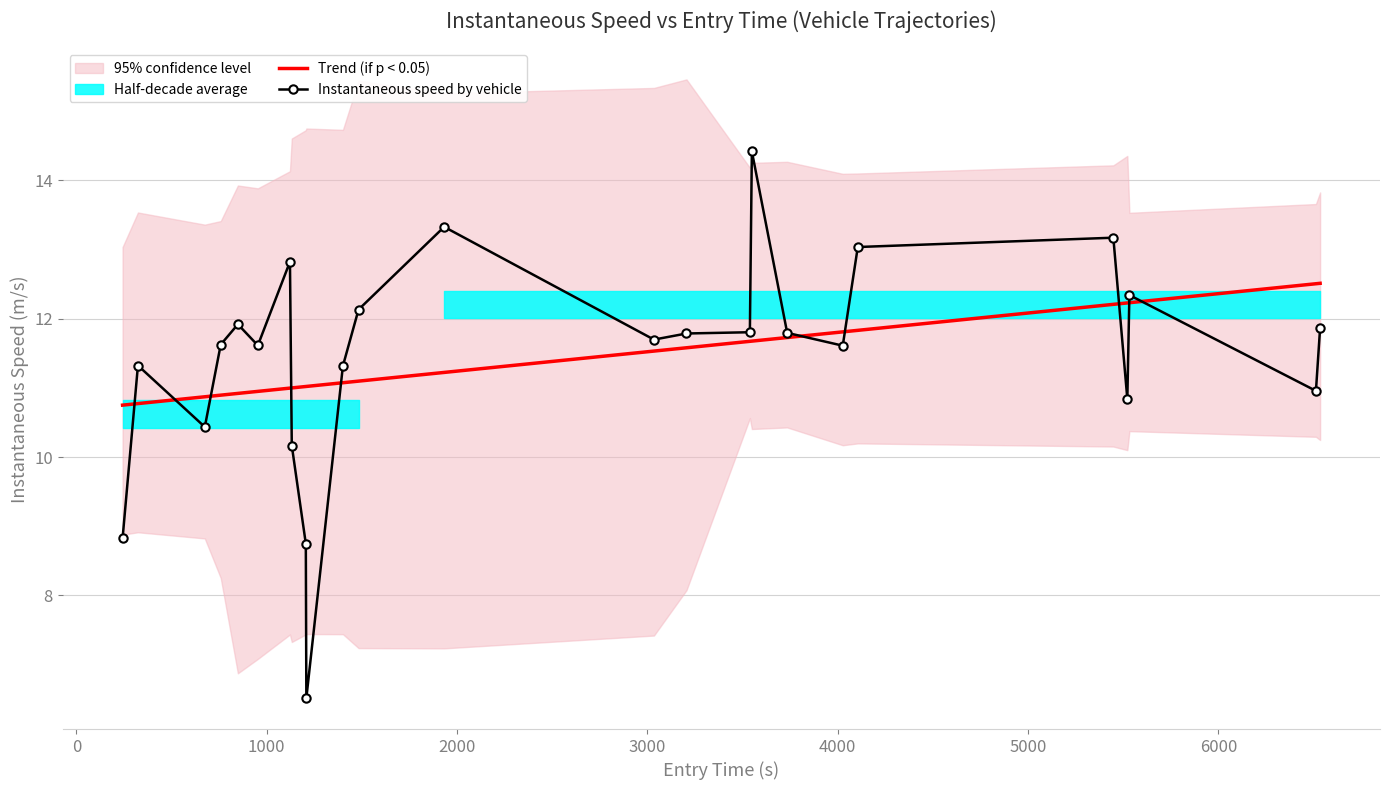

What is the total value across all series at 0?

22.1